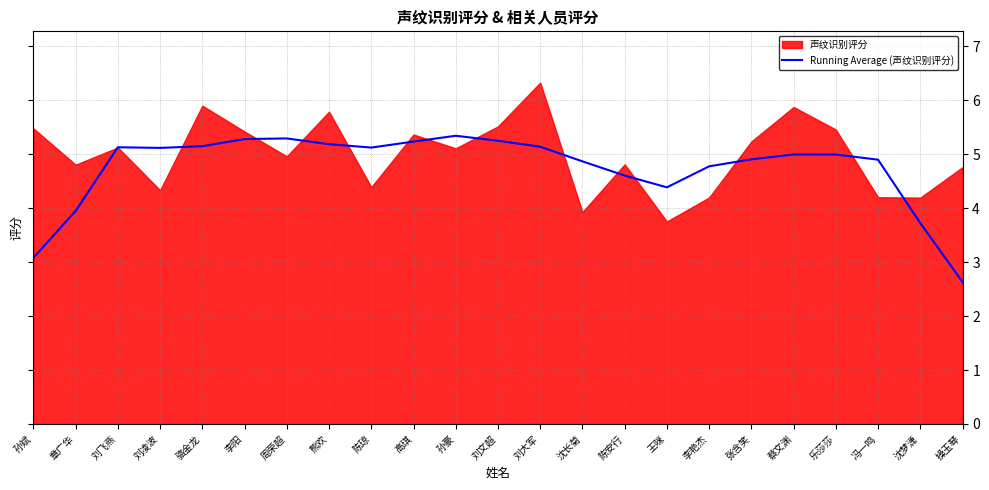

Read the Running Average (声纹识别评分) value at 沈长菊.

4.9